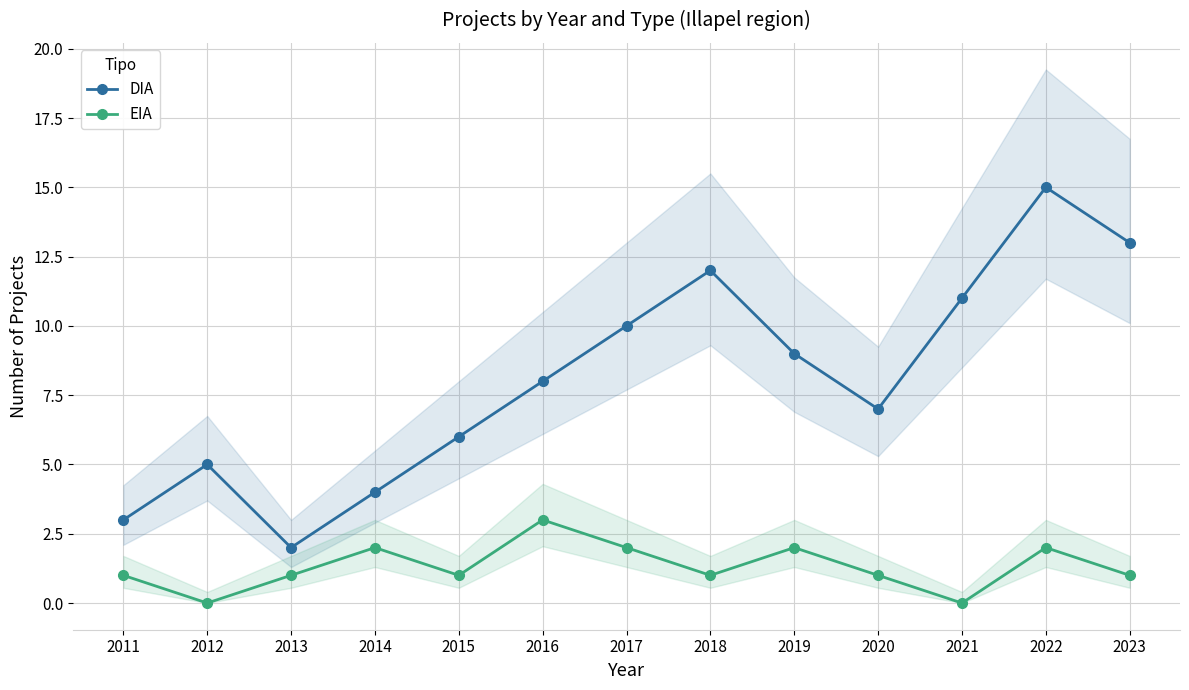

The DIA series shows 4 at 2014. True or false?

True